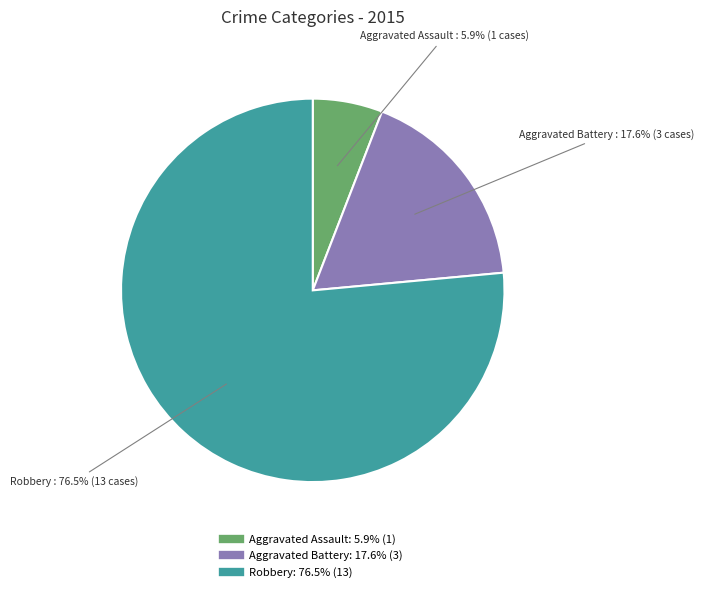

Count the number of slices in the pie.

3